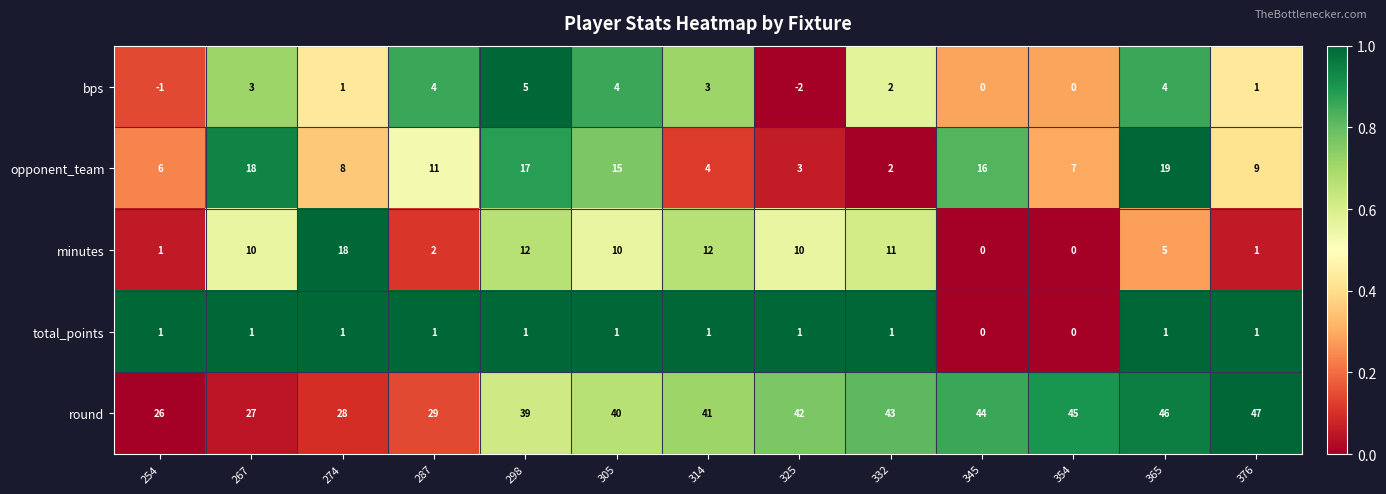

What is the difference between the round values at 287 and 332?

14